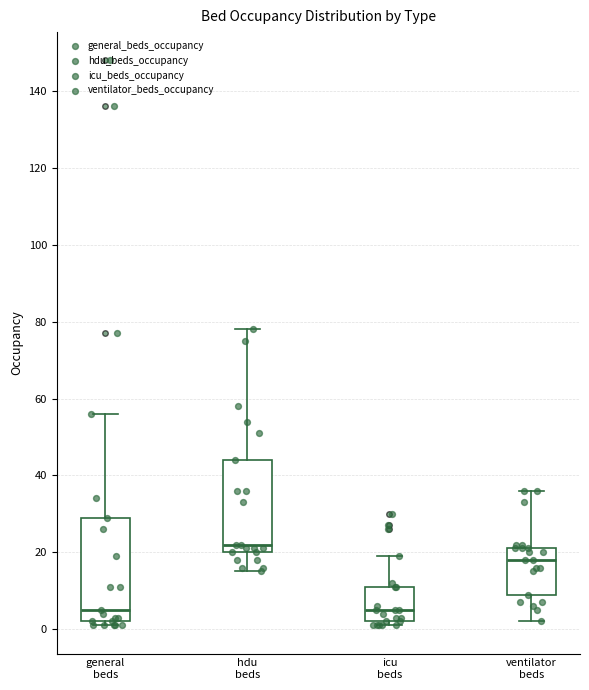

Which box is the tallest, from its lower edge to its upper edge?

general beds